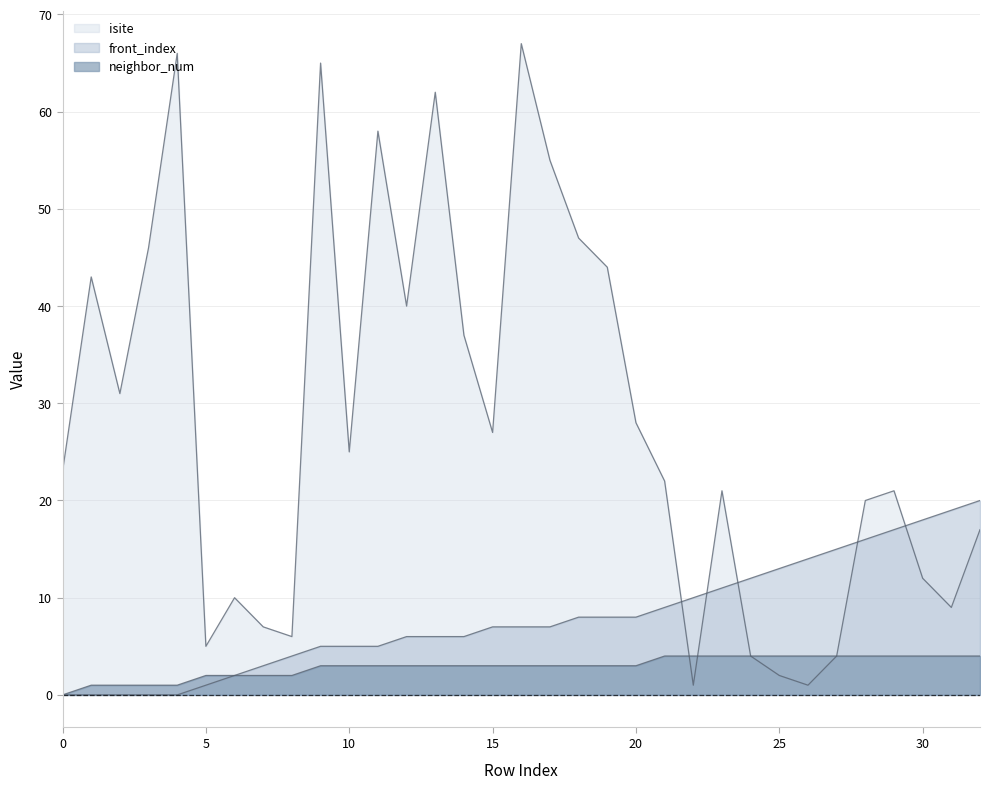

Reading right to left, list all the values displayed in this chart.

isite: 32=17	31=9	30=12	29=21	28=20	27=4	26=1	25=2	24=4	23=21	22=1	21=22	20=28	19=44	18=47	17=55	16=67	15=27	14=37	13=62	12=40	11=58	10=25	9=65	8=6	7=7	6=10	5=5	4=66	3=46	2=31	1=43	0=23
neighbor_num: 32=4	31=4	30=4	29=4	28=4	27=4	26=4	25=4	24=4	23=4	22=4	21=4	20=3	19=3	18=3	17=3	16=3	15=3	14=3	13=3	12=3	11=3	10=3	9=3	8=2	7=2	6=2	5=2	4=1	3=1	2=1	1=1	0=0
front_index: 32=20	31=19	30=18	29=17	28=16	27=15	26=14	25=13	24=12	23=11	22=10	21=9	20=8	19=8	18=8	17=7	16=7	15=7	14=6	13=6	12=6	11=5	10=5	9=5	8=4	7=3	6=2	5=1	4=0	3=0	2=0	1=0	0=0